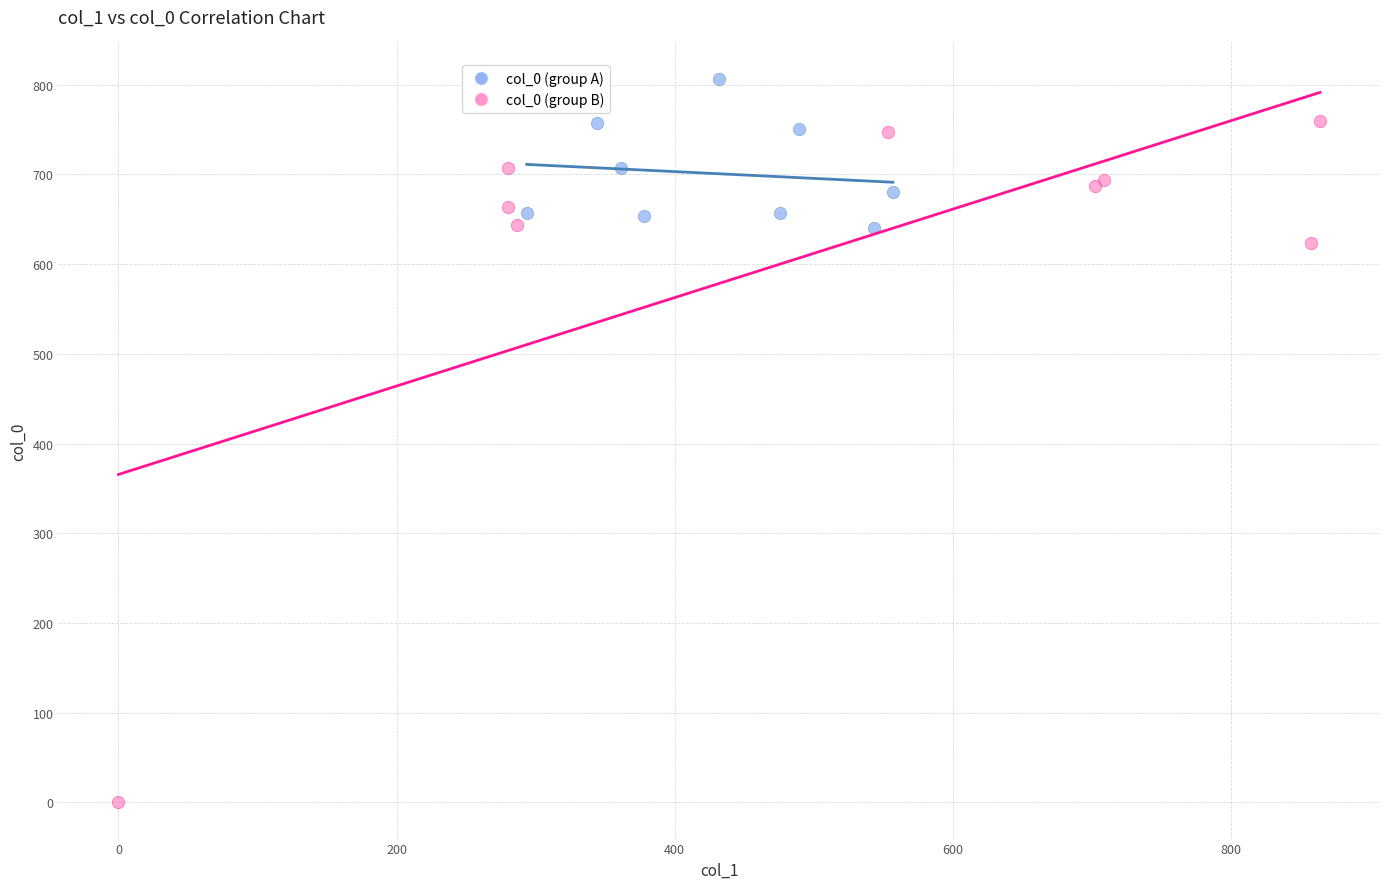

Which series has the widest spread of Y values?

col_0 (group B)